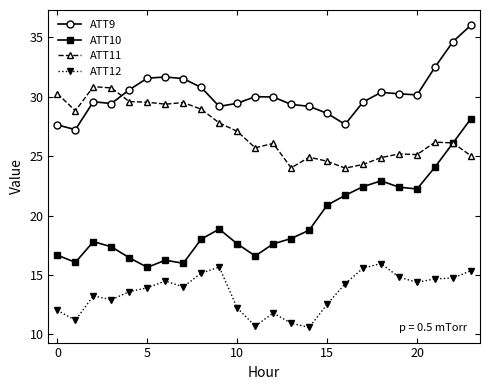

What is the value of the ATT10 point at the 10th from the left?

18.9